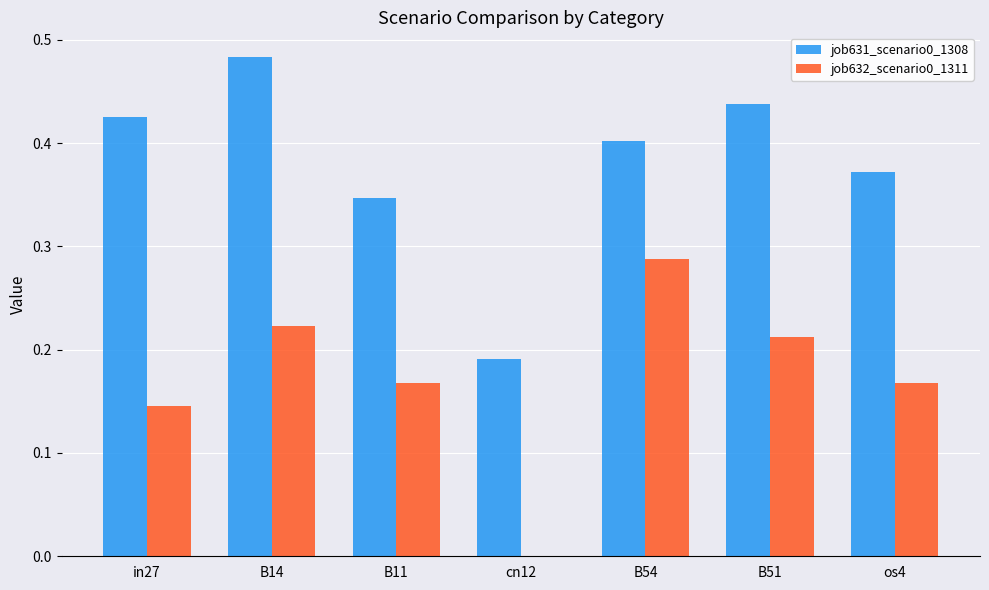

Which series has the largest total across all categories?

job631_scenario0_1308